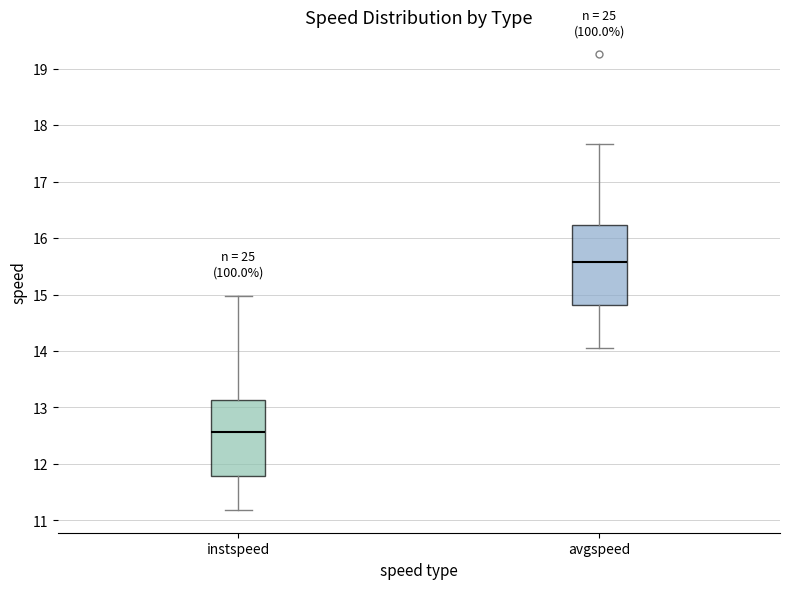

Reading left to right, transcribe this box plot: for each box, give where its median line is, the range the box spans, and where its two whiskers end, as read against the y-axis. The values are not printed on the chart, so give them approximately, as read against the axis.

instspeed: median 12.6, box 11.8 to 13.1, whiskers 11.2 to 15.0
avgspeed: median 15.6, box 14.8 to 16.2, whiskers 14.1 to 17.7